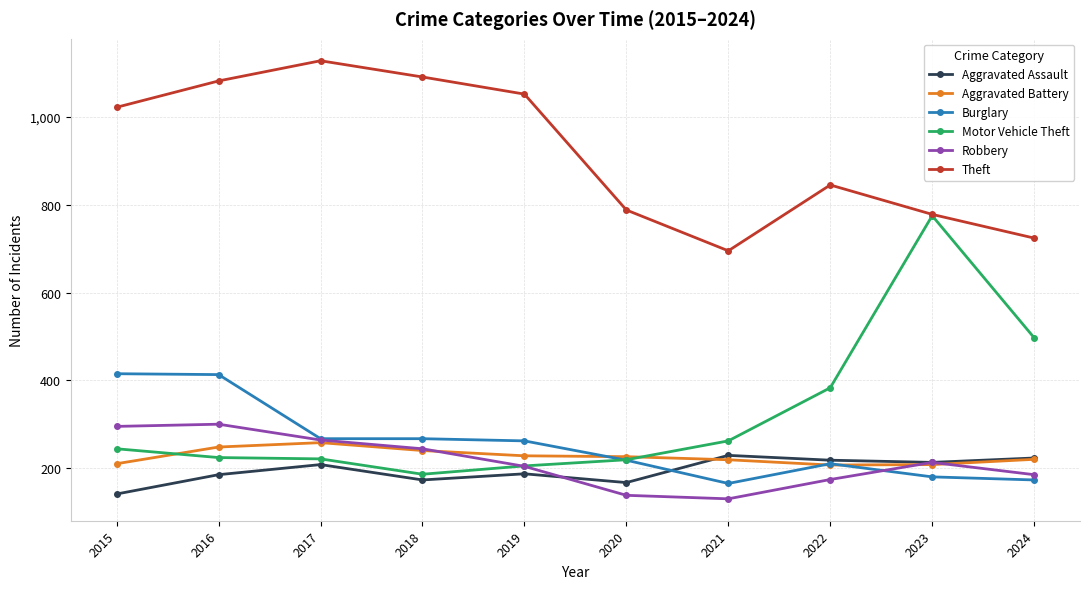

In Robbery, how many points are higher than both neighbors (excluding endpoints)?

2